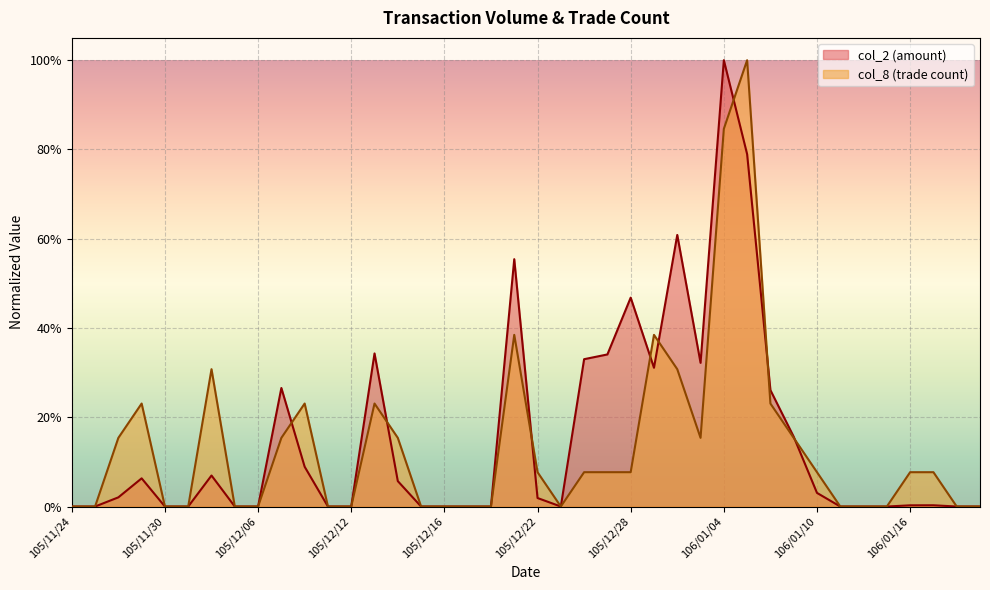

Reading left to right, list all the values displayed in this chart.

col_2: 105/11/24=0.0	105/11/25=0.0	105/11/28=0.0	105/11/29=0.1	105/11/30=0.0	105/12/01=0.0	105/12/02=0.1	105/12/05=0.0	105/12/06=0.0	105/12/07=0.3	105/12/08=0.1	105/12/09=0.0	105/12/12=0.0	105/12/13=0.3	105/12/14=0.1	105/12/15=0.0	105/12/16=0.0	105/12/19=0.0	105/12/20=0.0	105/12/21=0.6	105/12/22=0.0	105/12/23=0.0	105/12/26=0.3	105/12/27=0.3	105/12/28=0.5	105/12/29=0.3	105/12/30=0.6	106/01/03=0.3	106/01/04=1.0	106/01/05=0.8	106/01/06=0.3	106/01/09=0.2	106/01/10=0.0	106/01/11=0.0	106/01/12=0.0	106/01/13=0.0	106/01/16=0.0	106/01/17=0.0	106/01/18=0.0	106/01/19=0.0
col_8: 105/11/24=0.0	105/11/25=0.0	105/11/28=0.2	105/11/29=0.2	105/11/30=0.0	105/12/01=0.0	105/12/02=0.3	105/12/05=0.0	105/12/06=0.0	105/12/07=0.2	105/12/08=0.2	105/12/09=0.0	105/12/12=0.0	105/12/13=0.2	105/12/14=0.2	105/12/15=0.0	105/12/16=0.0	105/12/19=0.0	105/12/20=0.0	105/12/21=0.4	105/12/22=0.1	105/12/23=0.0	105/12/26=0.1	105/12/27=0.1	105/12/28=0.1	105/12/29=0.4	105/12/30=0.3	106/01/03=0.2	106/01/04=0.8	106/01/05=1.0	106/01/06=0.2	106/01/09=0.2	106/01/10=0.1	106/01/11=0.0	106/01/12=0.0	106/01/13=0.0	106/01/16=0.1	106/01/17=0.1	106/01/18=0.0	106/01/19=0.0